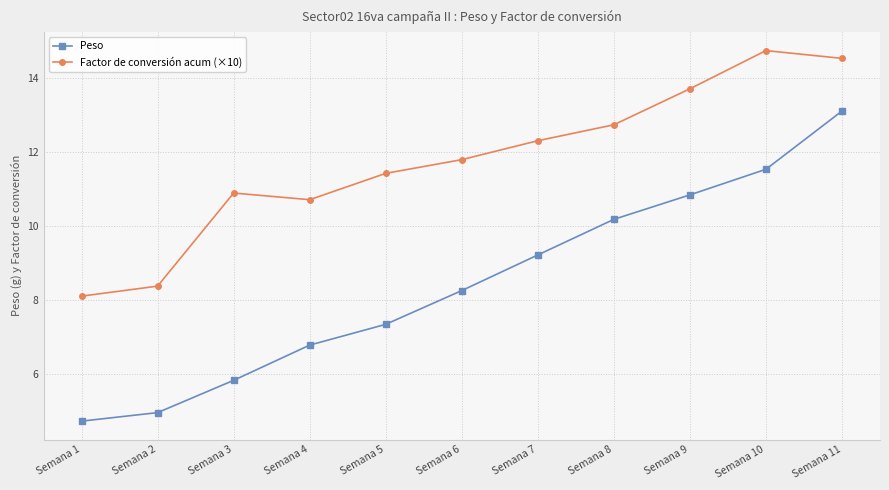

How many values in the Peso series exceed 8?

6